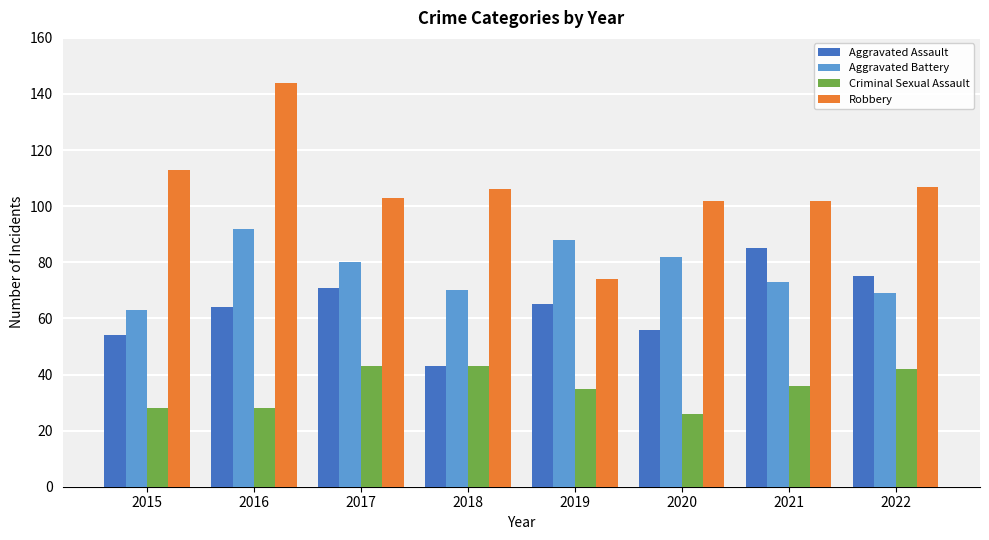

Between 2018 and 2022, which series saw the biggest shift?

Aggravated Assault